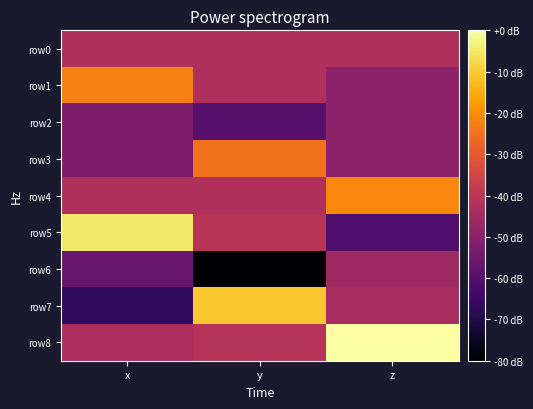

Reading left to right, transcribe all the data shown in this chart.

row0: x=0.0	y=0.0	z=0.0
row1: x=1.5	y=0.0	z=-0.5
row2: x=-0.8	y=-1.3	z=-0.5
row3: x=-0.8	y=1.3	z=-0.5
row4: x=-0.0	y=0.0	z=1.6
row5: x=2.8	y=0.1	z=-1.5
row6: x=-1.1	y=-2.9	z=-0.2
row7: x=-1.9	y=2.4	z=-0.1
row8: x=-0.1	y=0.1	z=3.2